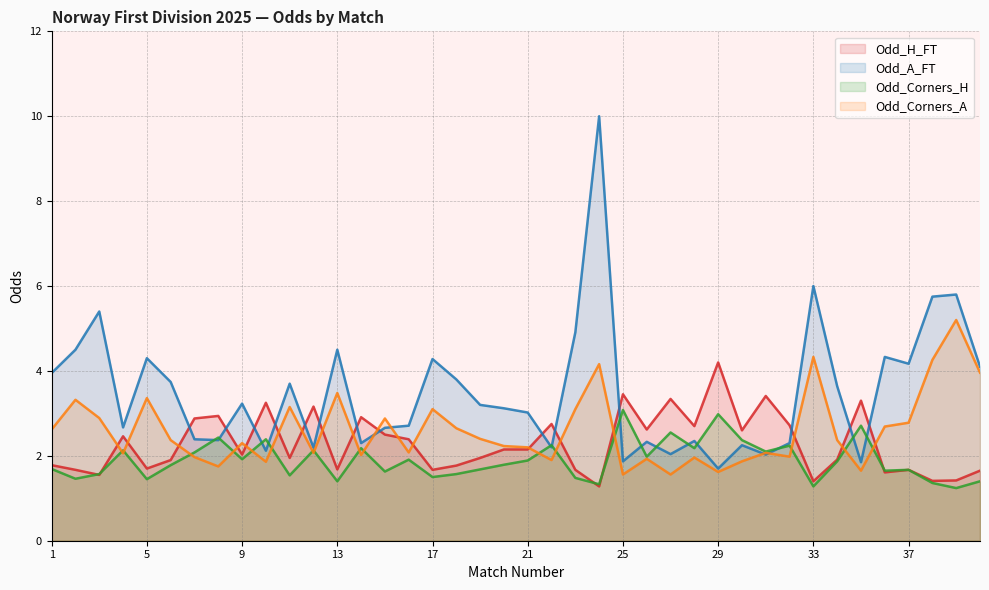

At which category does Odd_A_FT reach its first local valley?

4